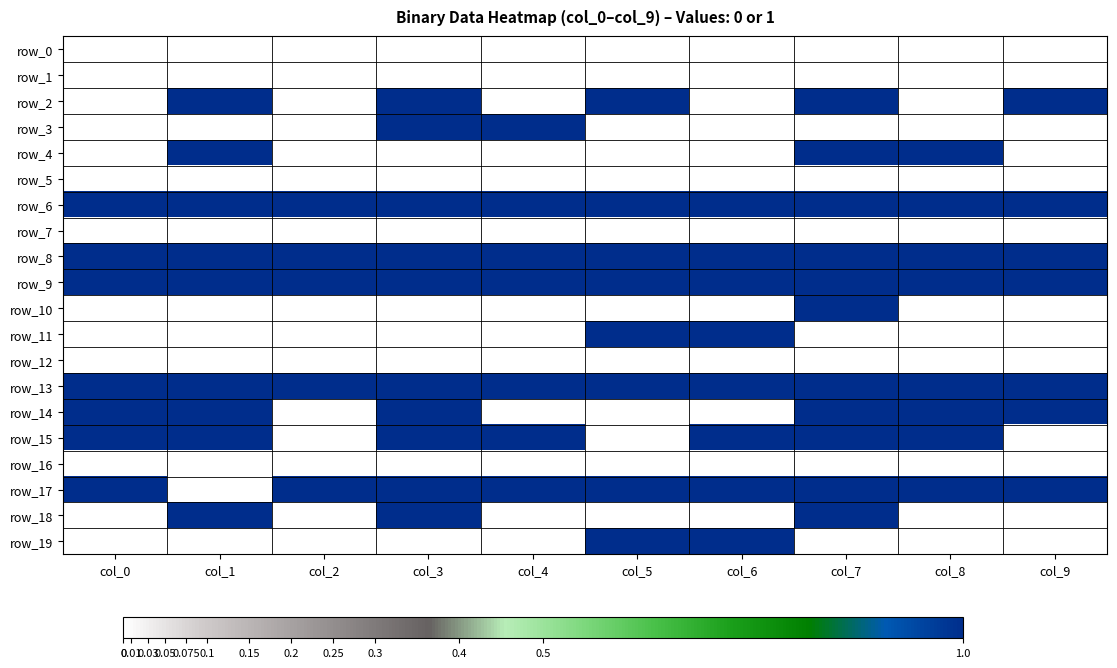

Rank the series at col_6 from lowest to highest value.

row_0, row_1, row_2, row_3, row_4, row_5, row_7, row_10, row_12, row_14, row_16, row_18, row_6, row_8, row_9, row_11, row_13, row_15, row_17, row_19